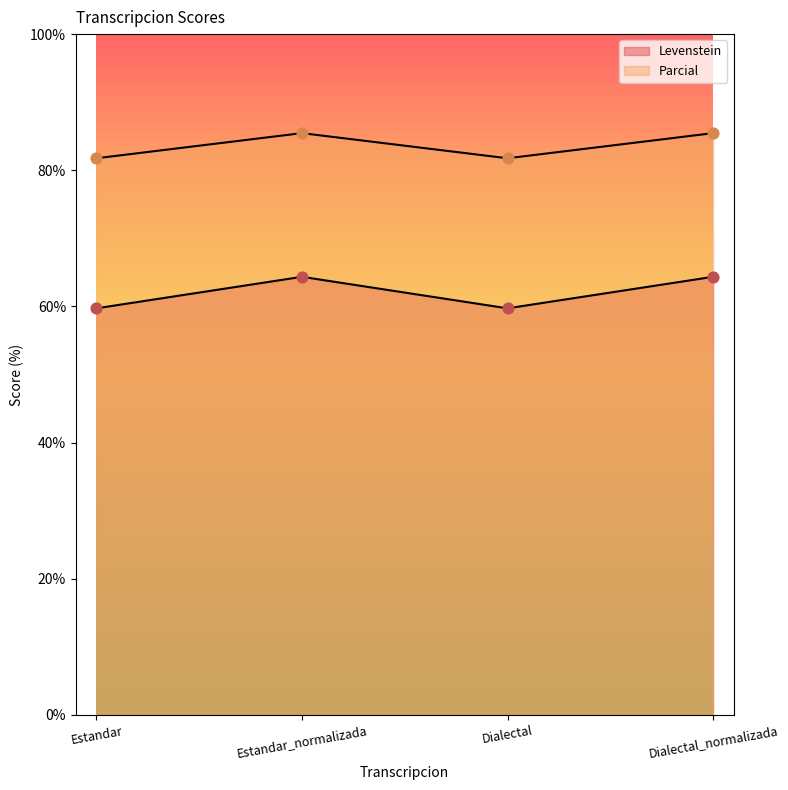

Which series has the largest total across all categories?

Parcial